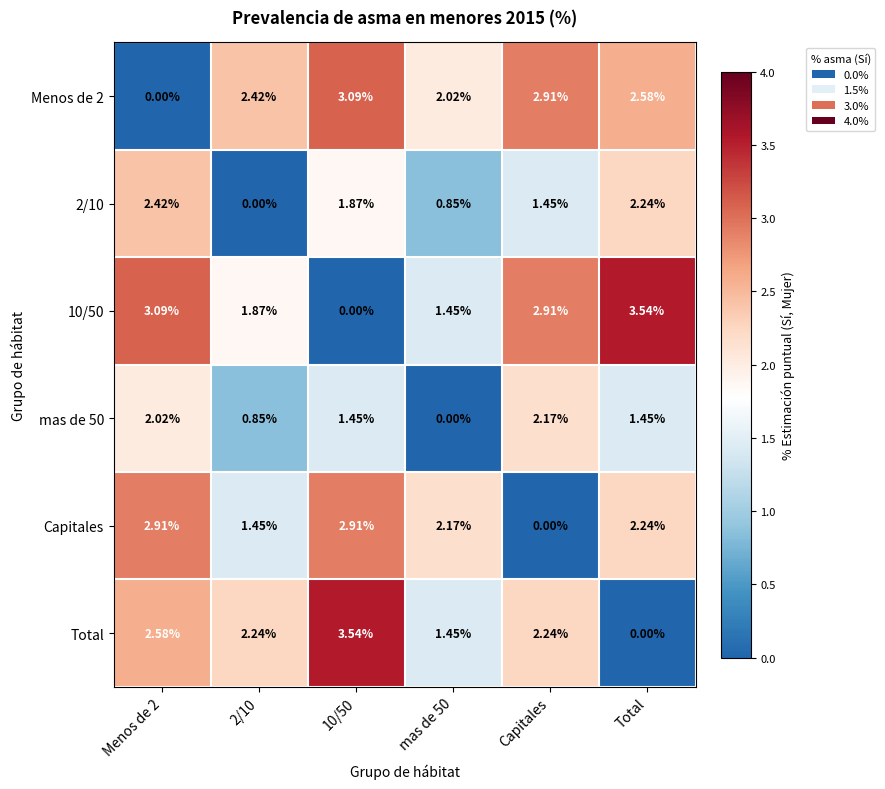

Is the value of Capitales at Capitales greater than the value of Menos de 2 at 2/10?

No